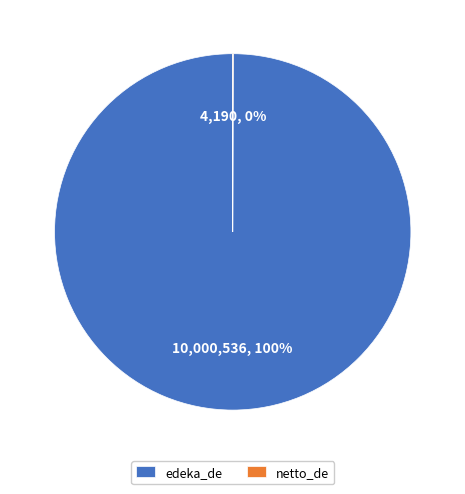

To the nearest percent, what portion does edeka_de represent?

100%